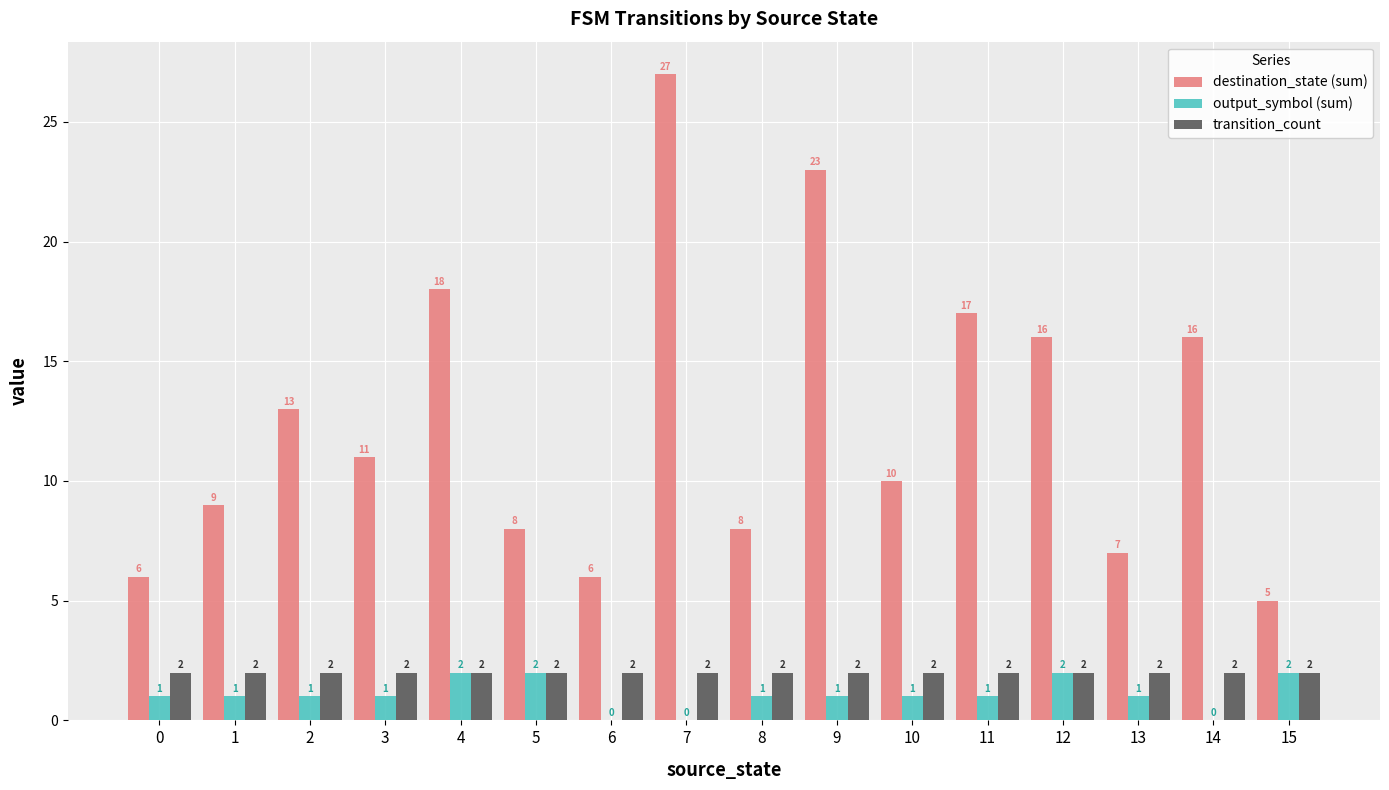

Is it true that destination_state (sum) equals 12 at 13?

False